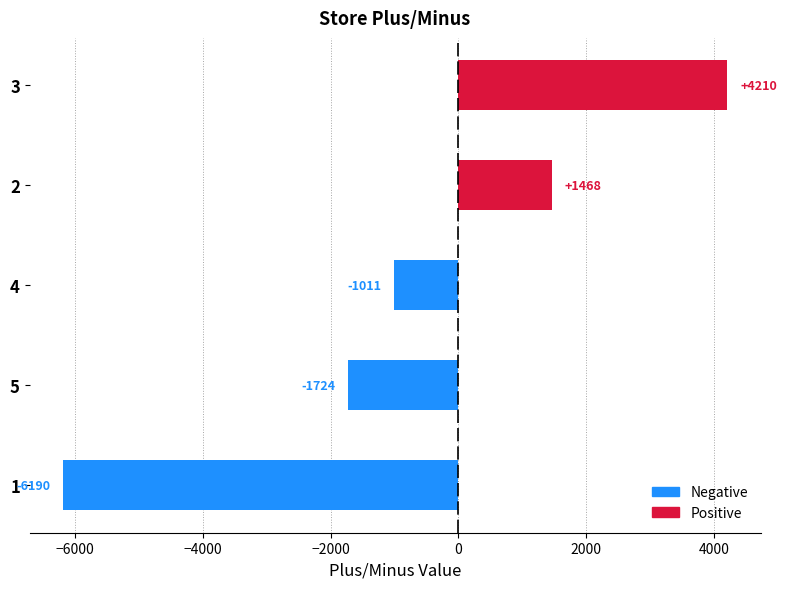

How many series are shown in this chart?

1